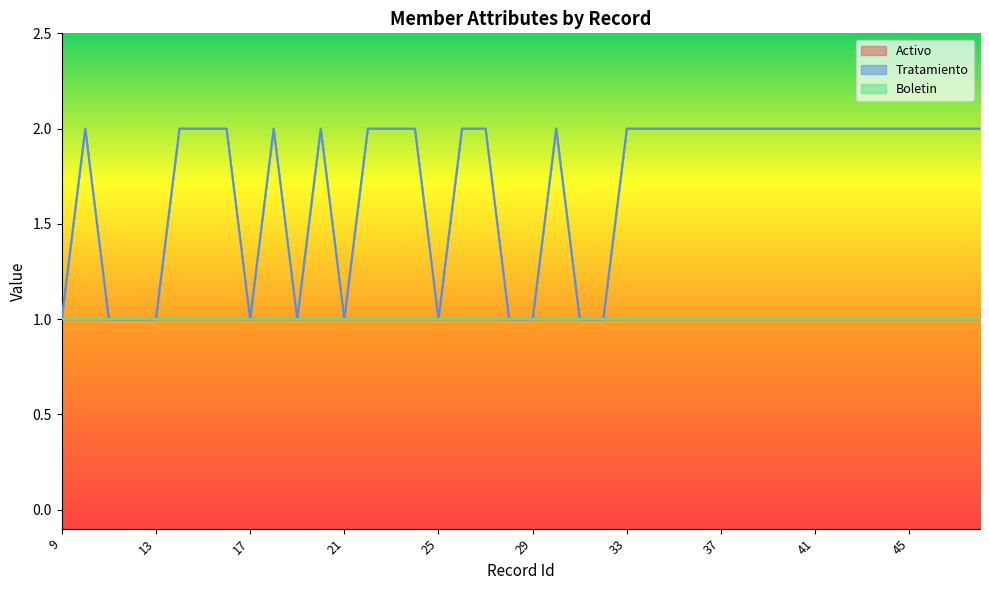

At which category is the sum across all series the highest?

10